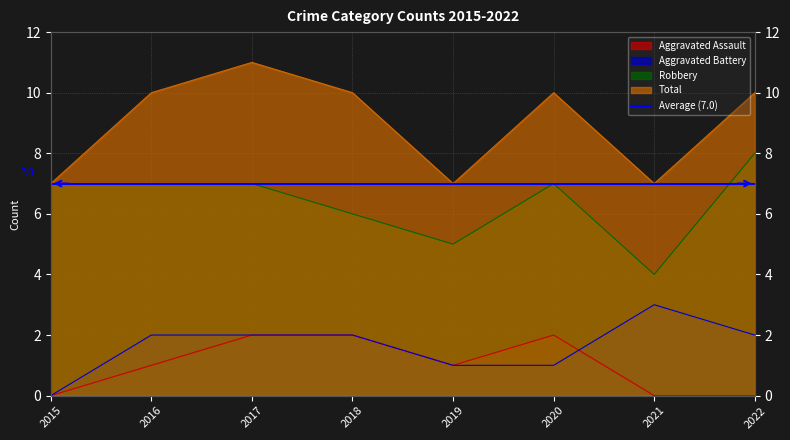

What is the greatest value displayed?

11